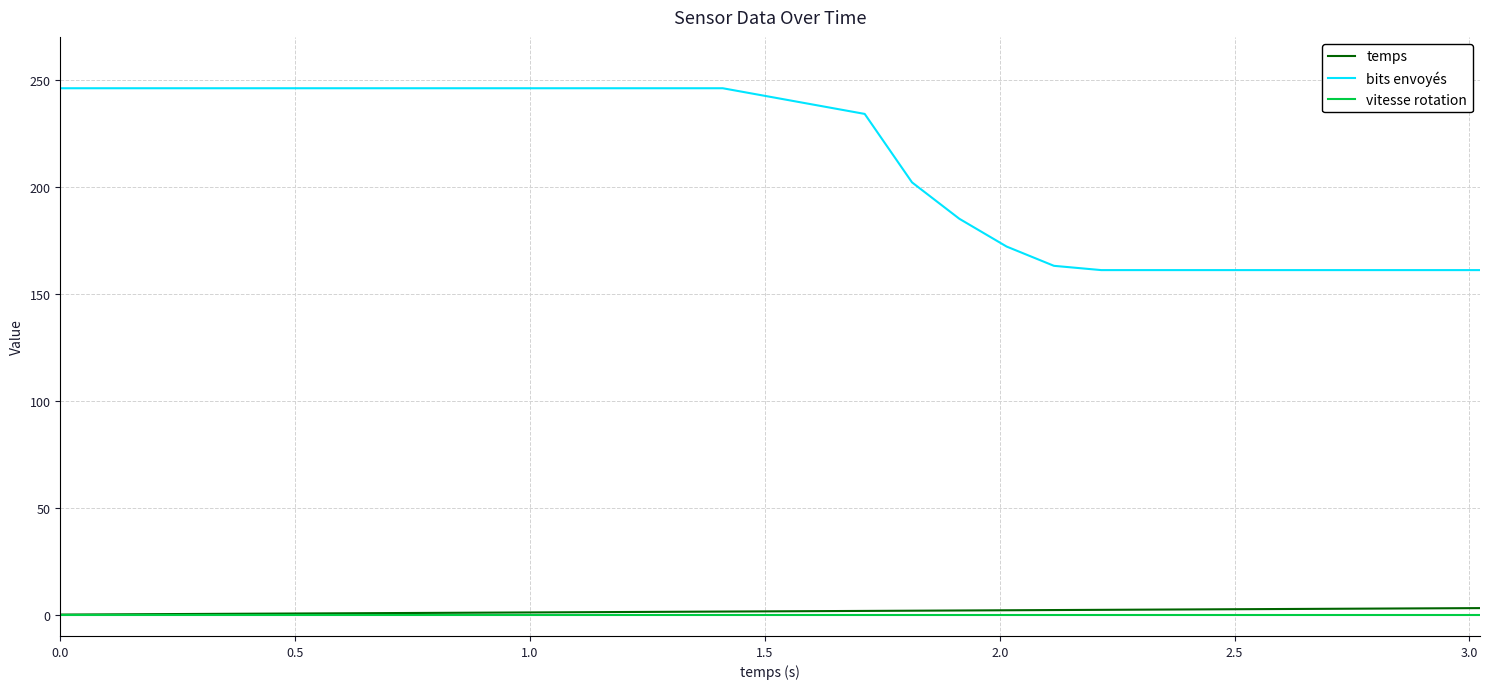

Which series has the widest spread of values?

bits envoyés